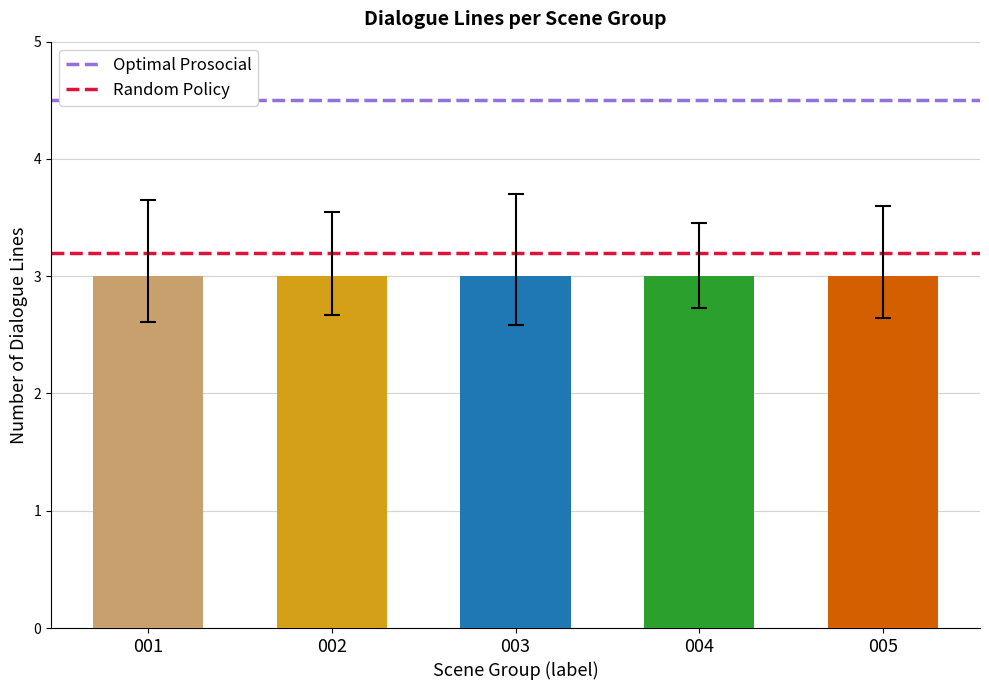

Which category has the highest value across all series?

001